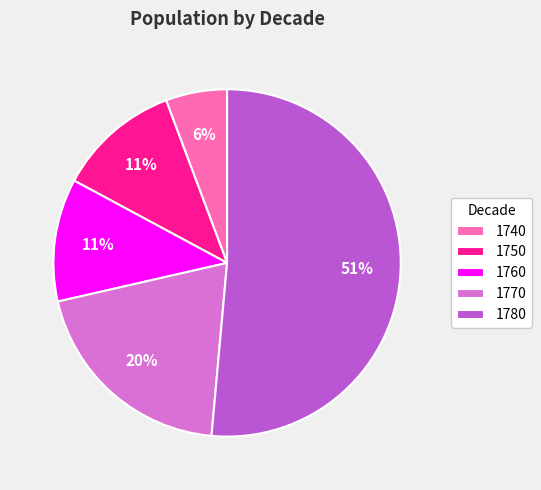

Does 1780 represent more than half of the total?

Yes